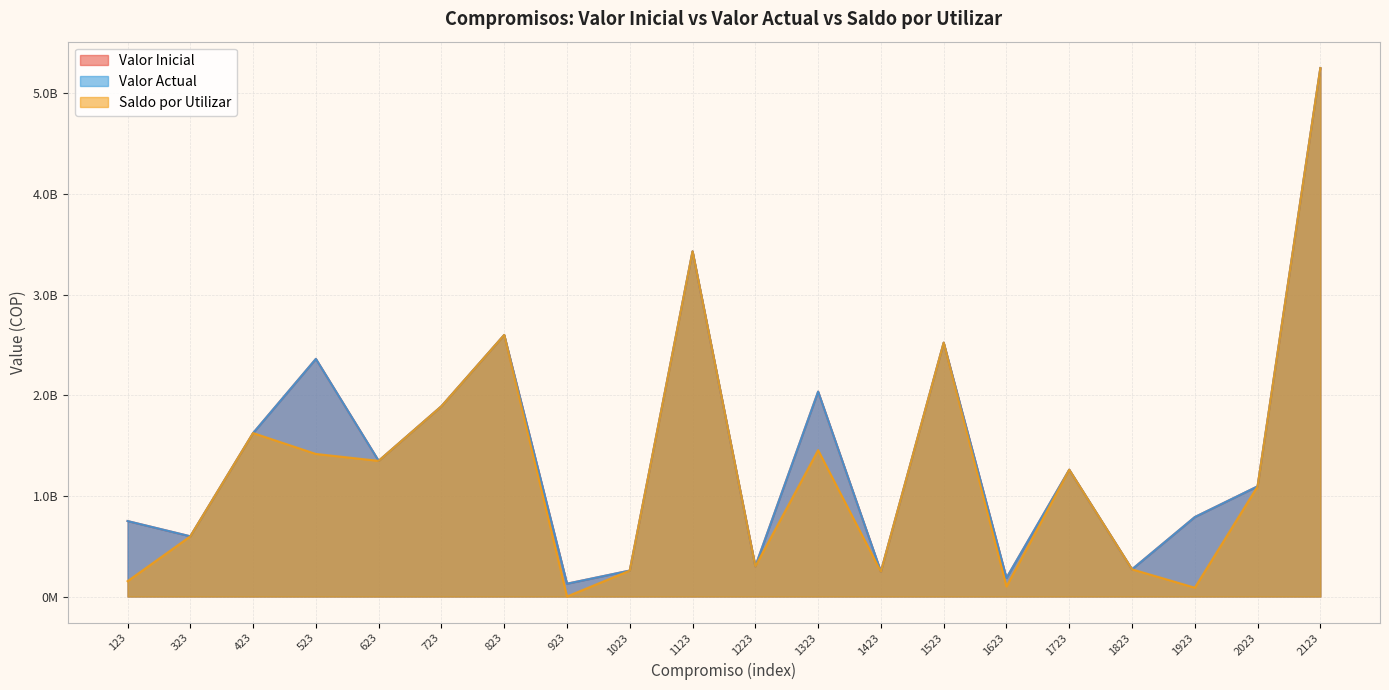

True or false: Valor Inicial and Valor Actual intersect in this chart.

False